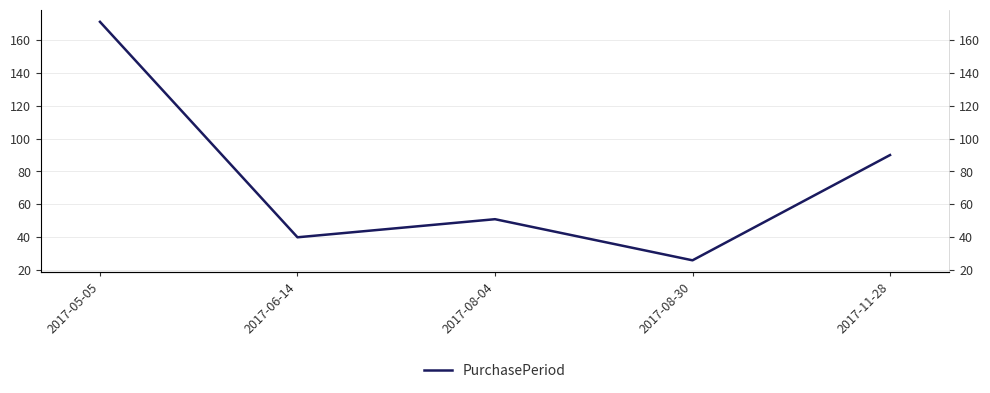

What is the difference between the values at 2017-11-28 and 2017-08-04?

39